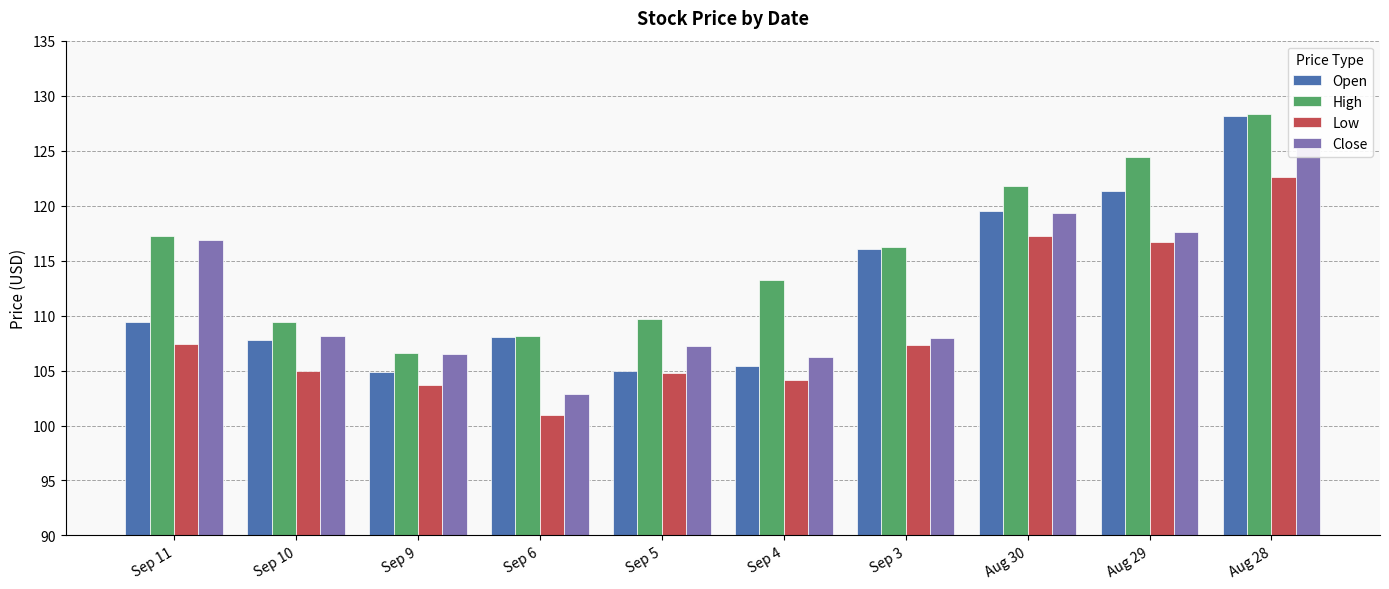

Reading left to right, extract all data points from this chart.

Open: Sep 11=109.4	Sep 10=107.8	Sep 9=104.9	Sep 6=108.0	Sep 5=105.0	Sep 4=105.4	Sep 3=116.0	Aug 30=119.5	Aug 29=121.4	Aug 28=128.1
High: Sep 11=117.2	Sep 10=109.4	Sep 9=106.5	Sep 6=108.2	Sep 5=109.7	Sep 4=113.3	Sep 3=116.2	Aug 30=121.8	Aug 29=124.4	Aug 28=128.3
Low: Sep 11=107.4	Sep 10=105.0	Sep 9=103.7	Sep 6=101.0	Sep 5=104.8	Sep 4=104.1	Sep 3=107.3	Aug 30=117.2	Aug 29=116.7	Aug 28=122.6
Close: Sep 11=116.9	Sep 10=108.1	Sep 9=106.5	Sep 6=102.8	Sep 5=107.2	Sep 4=106.2	Sep 3=108.0	Aug 30=119.4	Aug 29=117.6	Aug 28=125.6